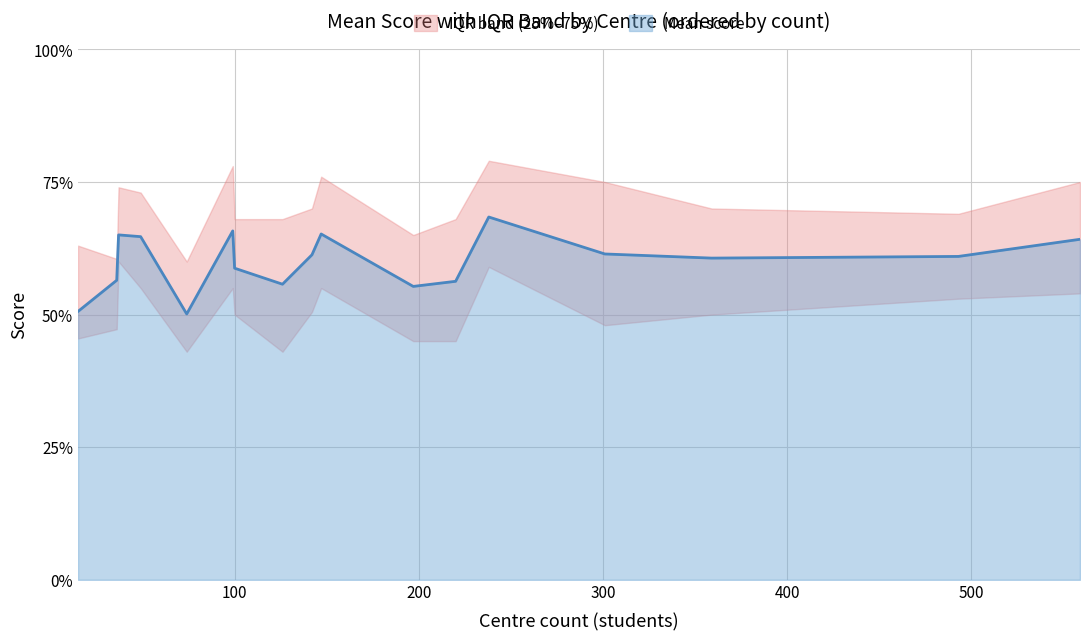

What is the minimum value for Mean score?

50.1